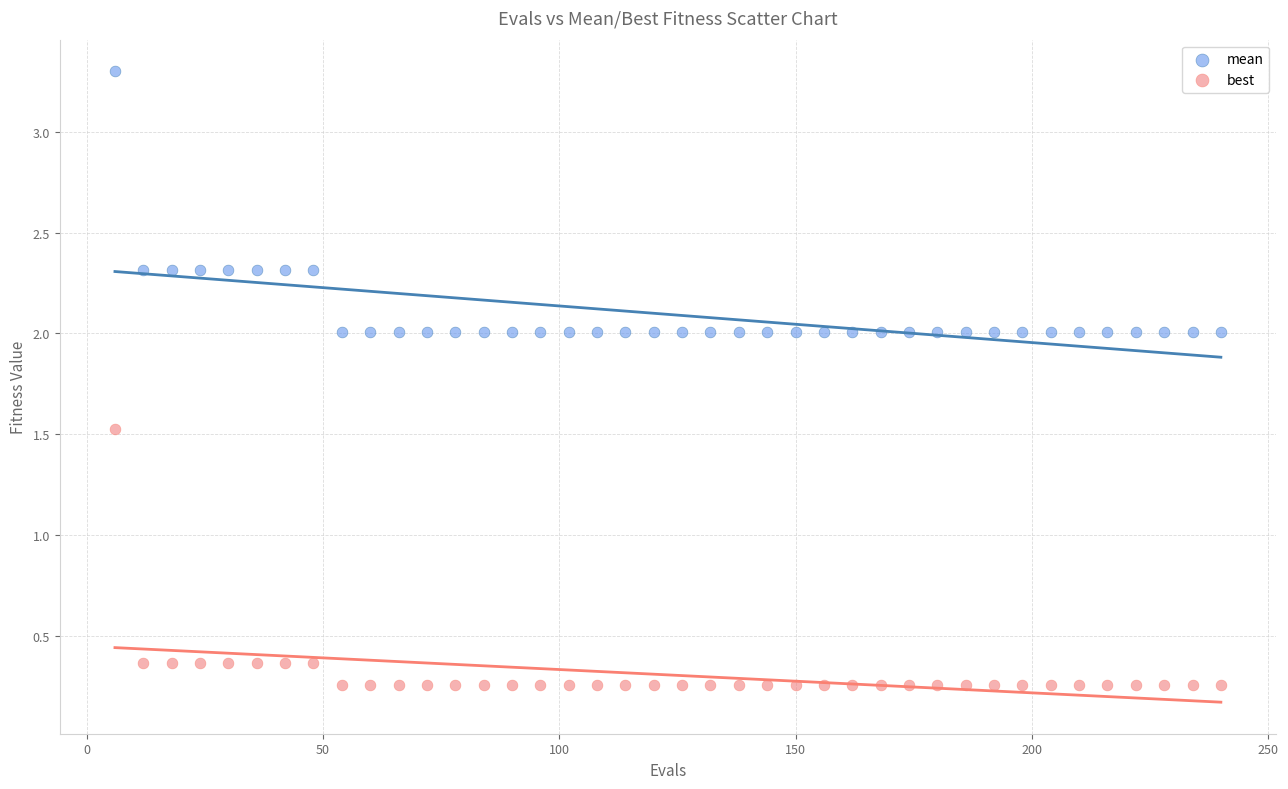

What is the X range (max minus min) for the scatter plot?

234.0